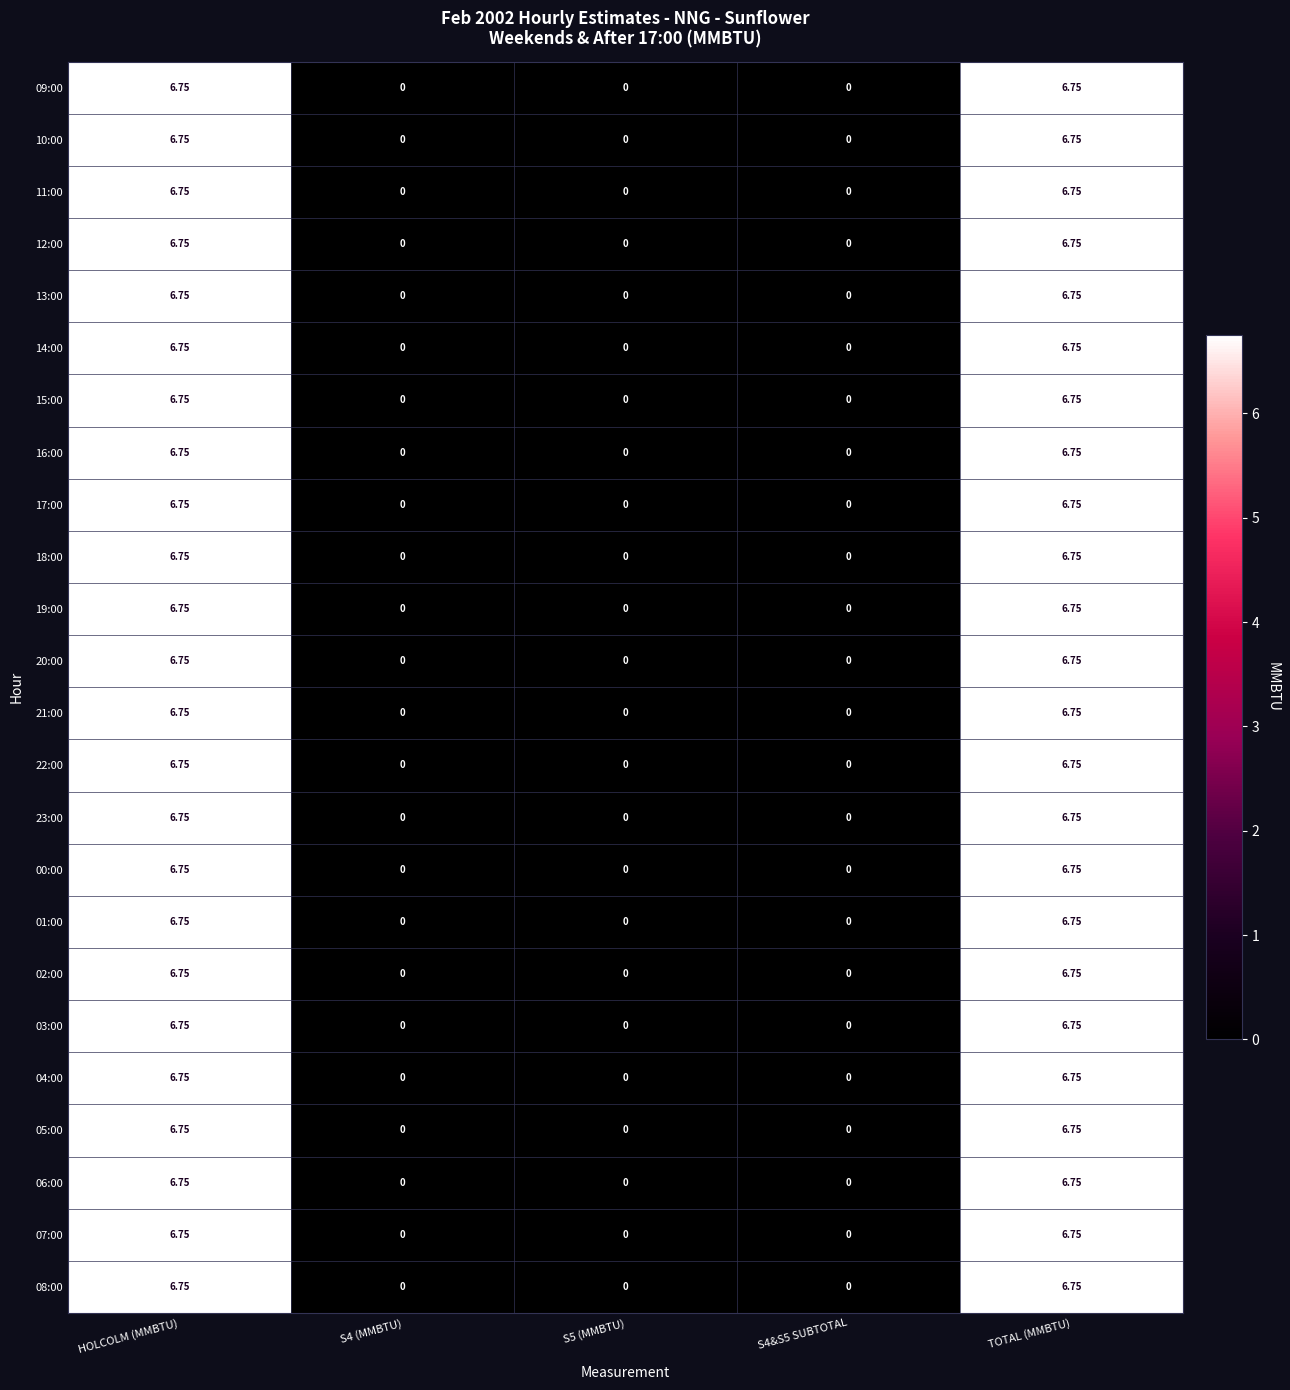

How many series are shown in this chart?

24